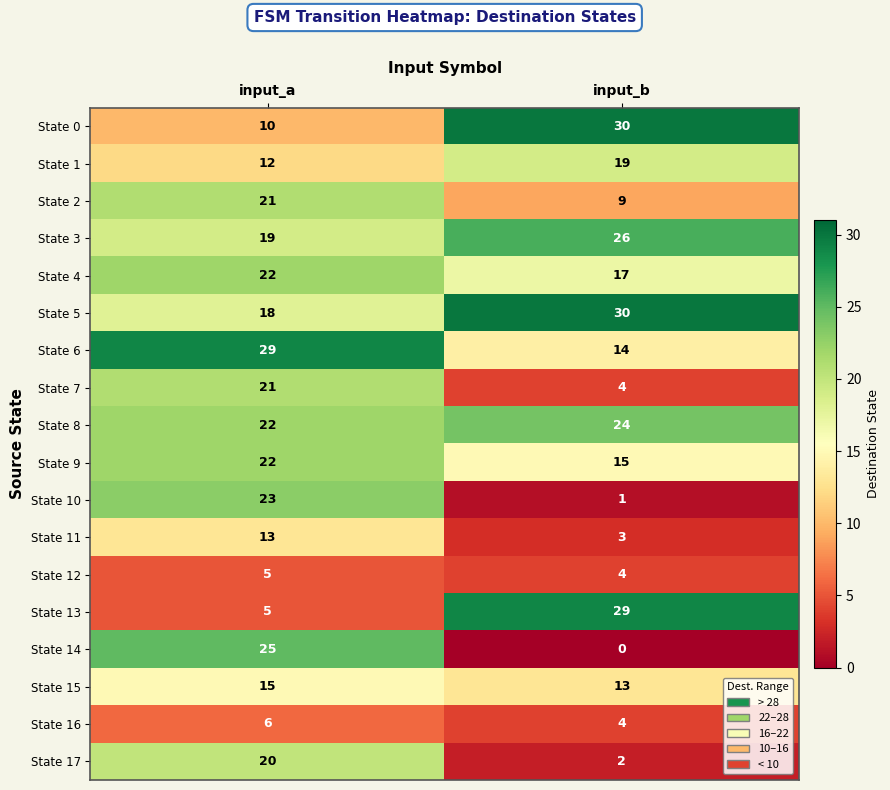

What is the sum of all State 17 values?

22